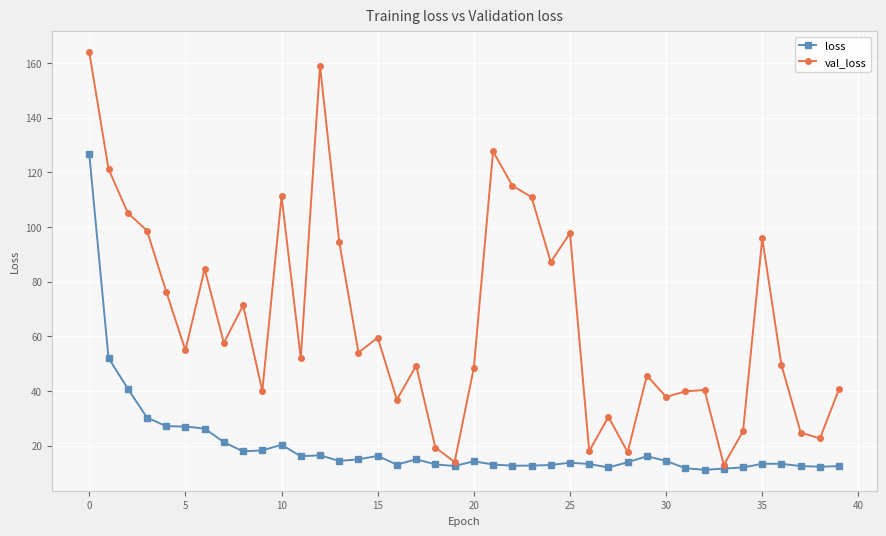

True or false: val_loss and loss intersect in this chart.

False